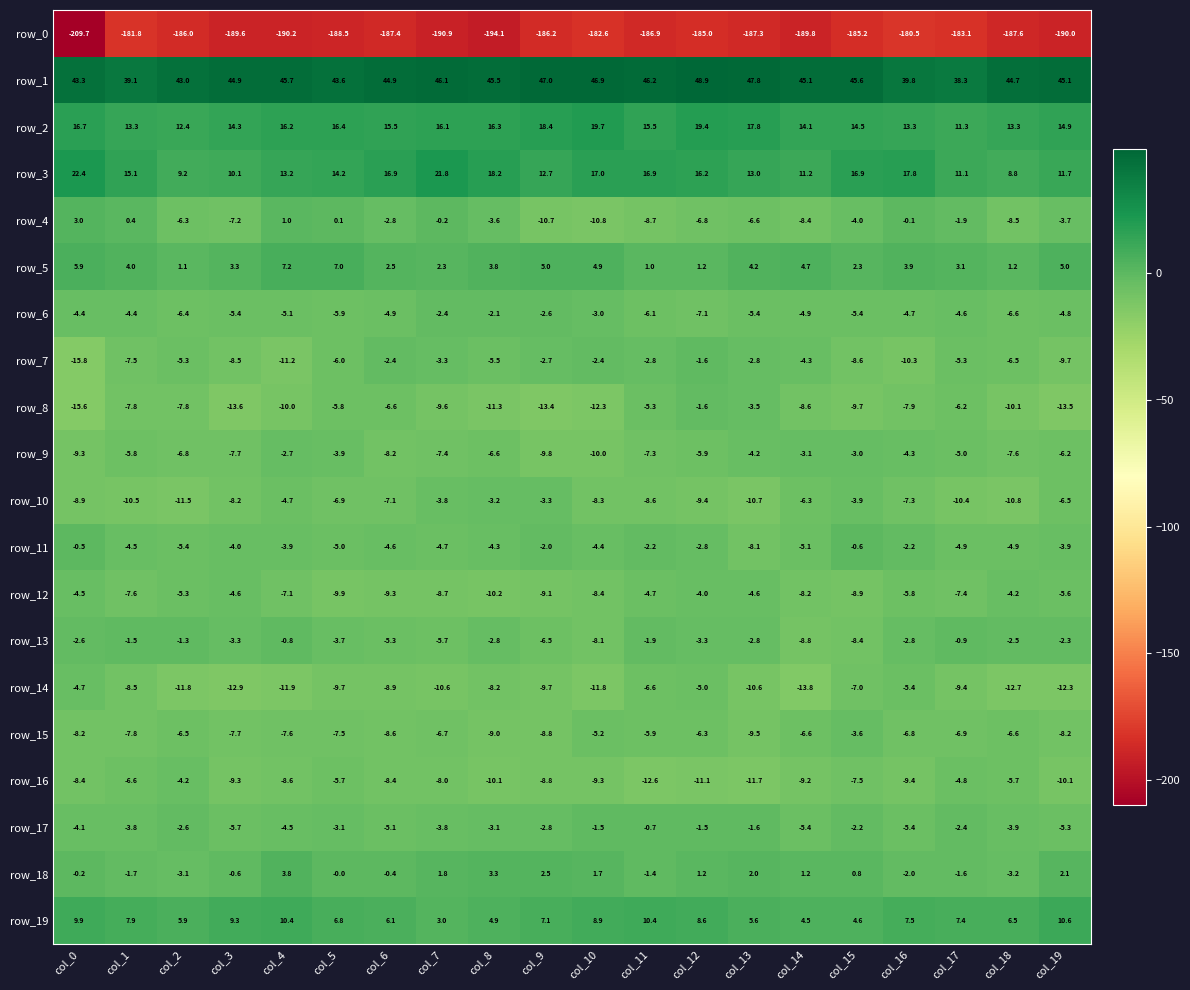

What is the sum of all row_8 values?

-180.2